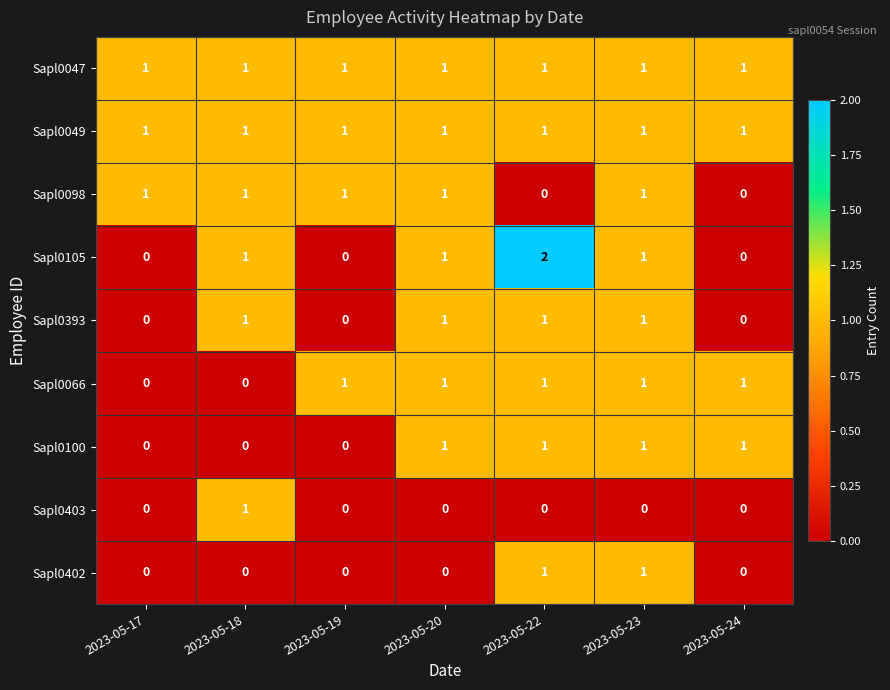

The value of Sapl0047 at 2023-05-22 is 1. True or false?

True